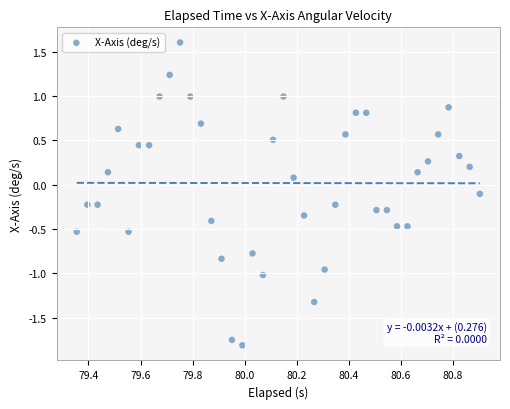

What is the range of X values (max minus min)?

1.5